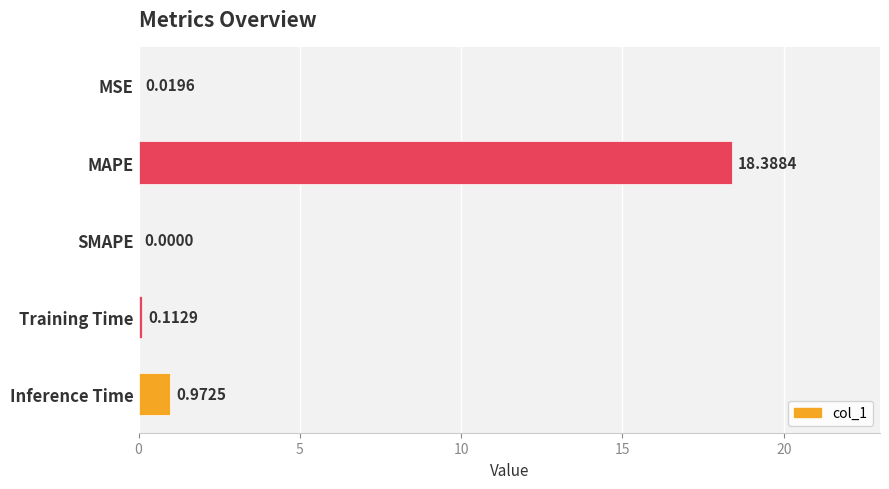

Where is the data nearest to the value 9?

Inference Time